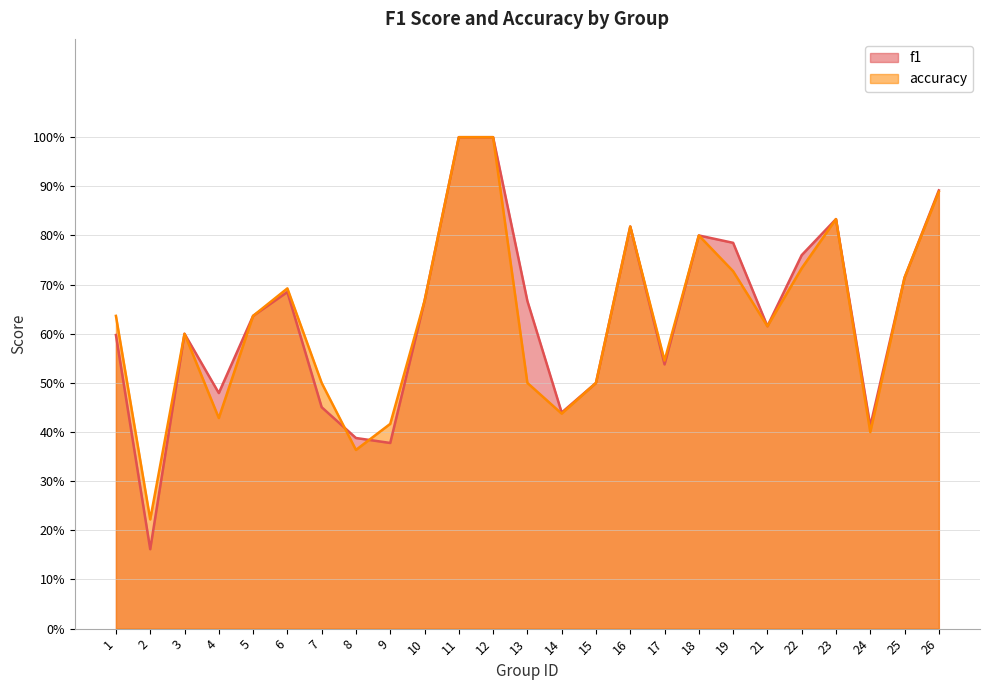

What are all the series names shown in the legend?

f1, accuracy